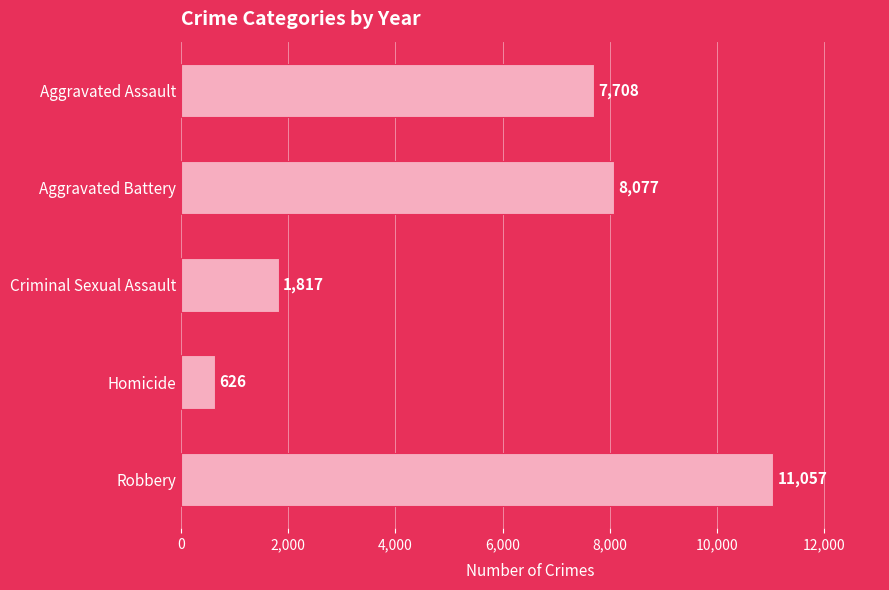

Does the chart contain stacked bars?

No